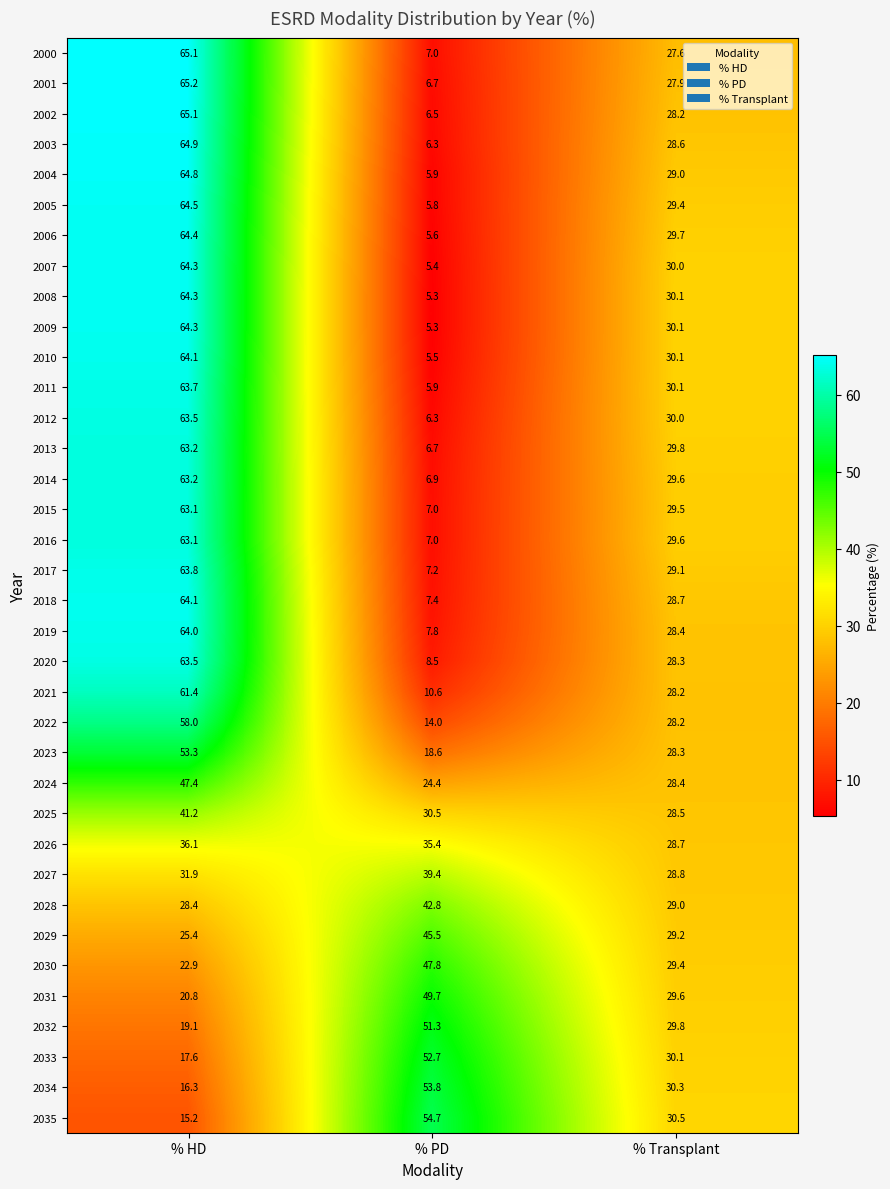

How many categories are shown in the chart?

3